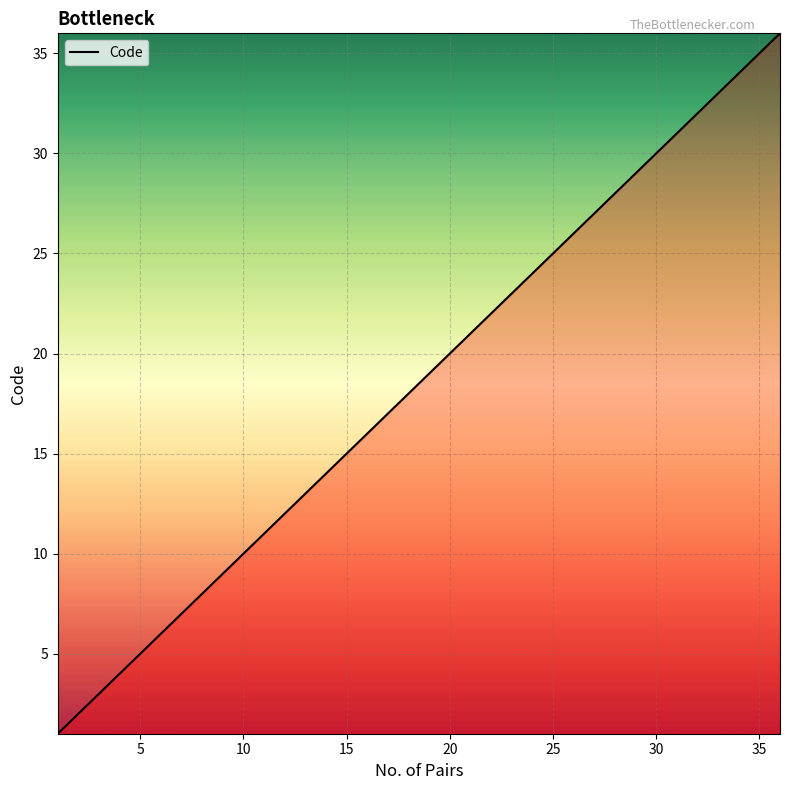

Is this an area chart (filled region under the line)?

No